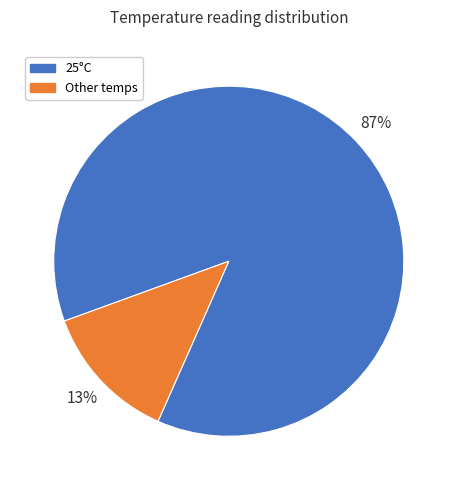

Which category has the smallest portion of the pie?

Other temps